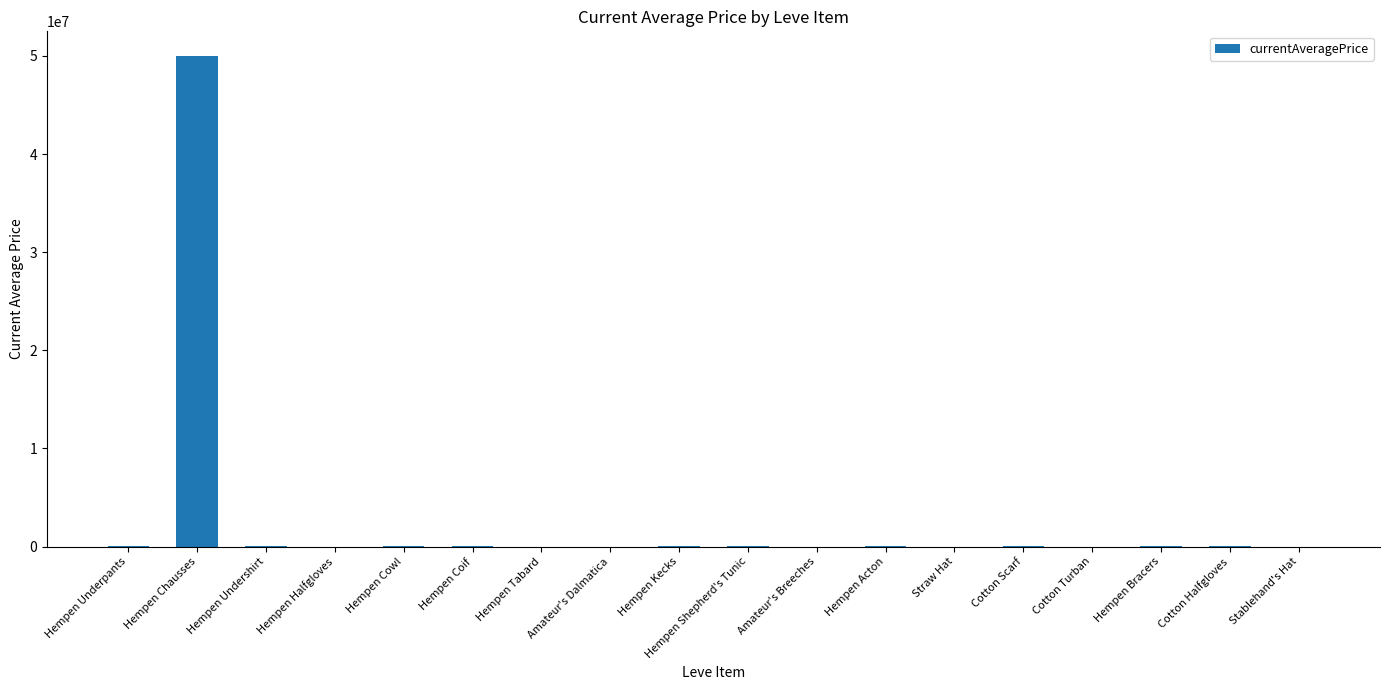

What is the average value?

2786042.1